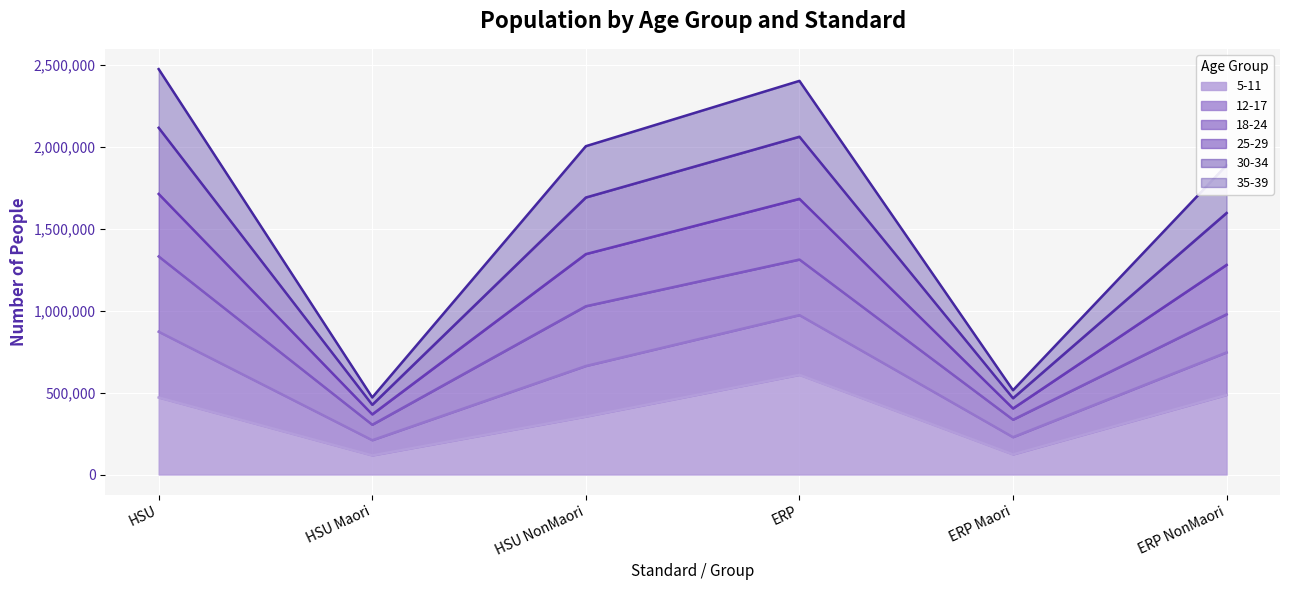

At how many categories does at least one series exceed 2207113?

2